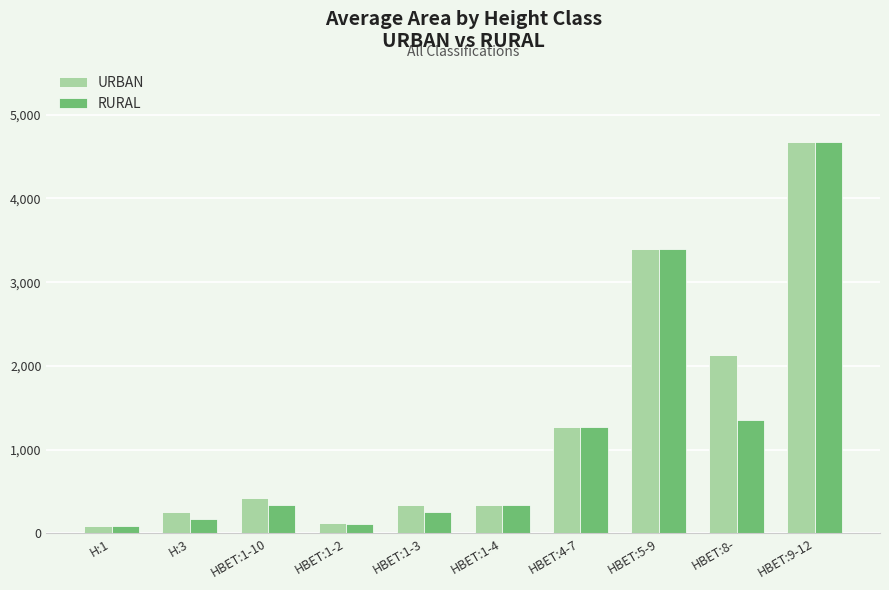

Is the value of RURAL at HBET:1-4 greater than the value of URBAN at H:3?

Yes